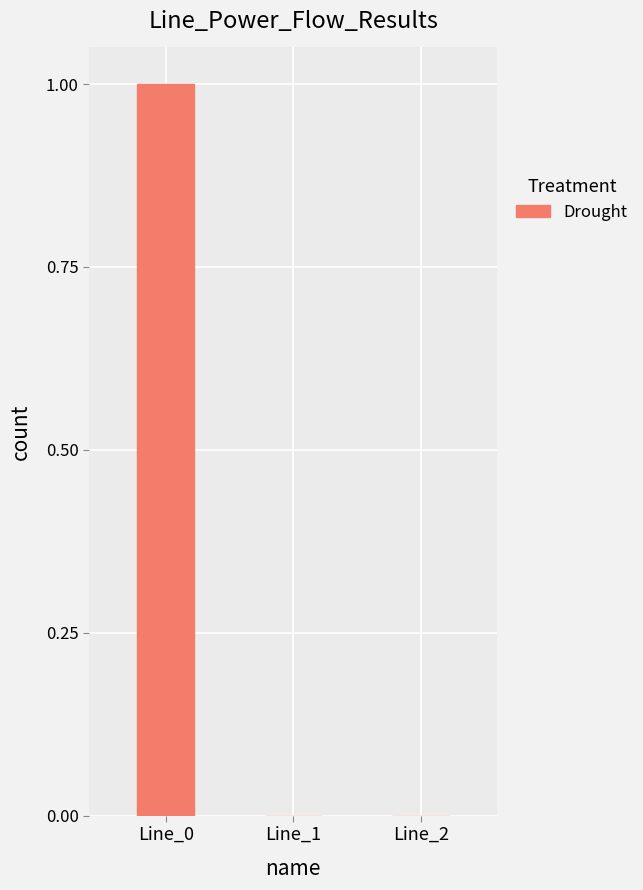

What is the change in value from Line_0 to Line_2?

-1